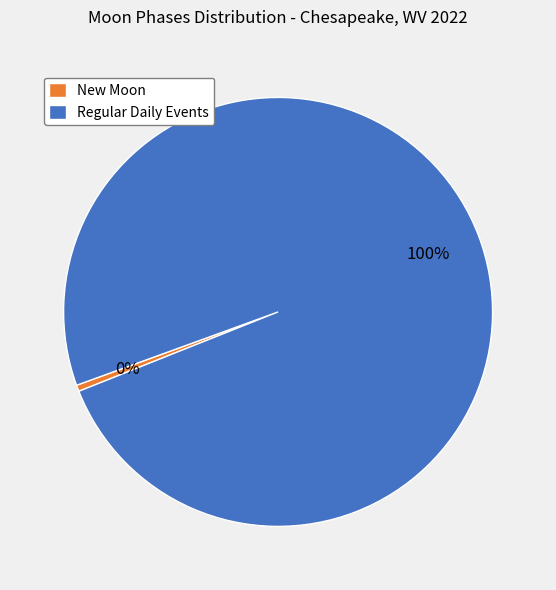

Which slice represents more than half of the pie?

Regular Daily Events